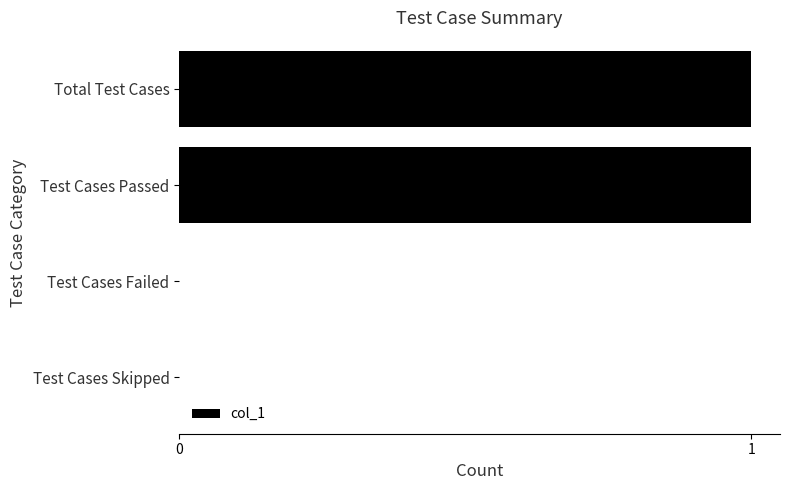

The value at Test Cases Failed is 0. True or false?

True